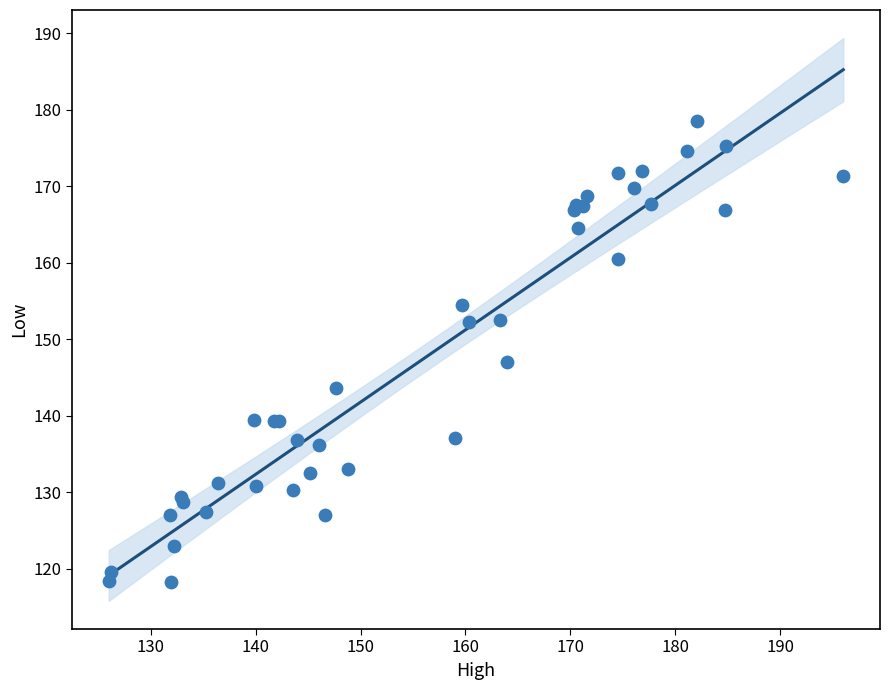

What Y value in the scatter plot is closest to 148?

147.1